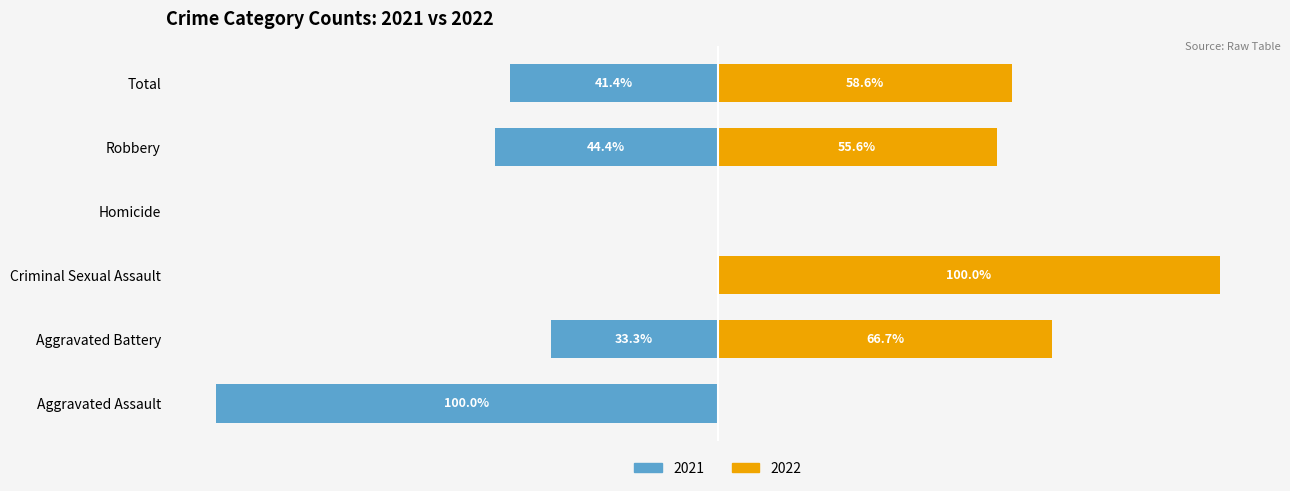

Does the chart contain any negative values?

Yes